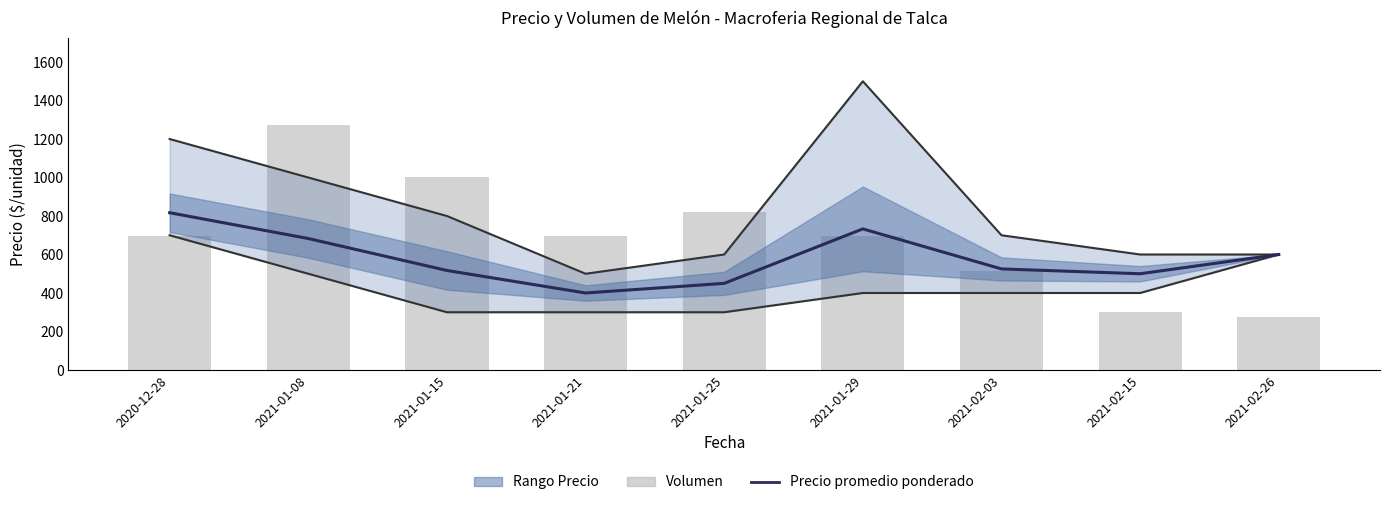

What is the spread (max minus min) of values at 2020-12-28?

118.8